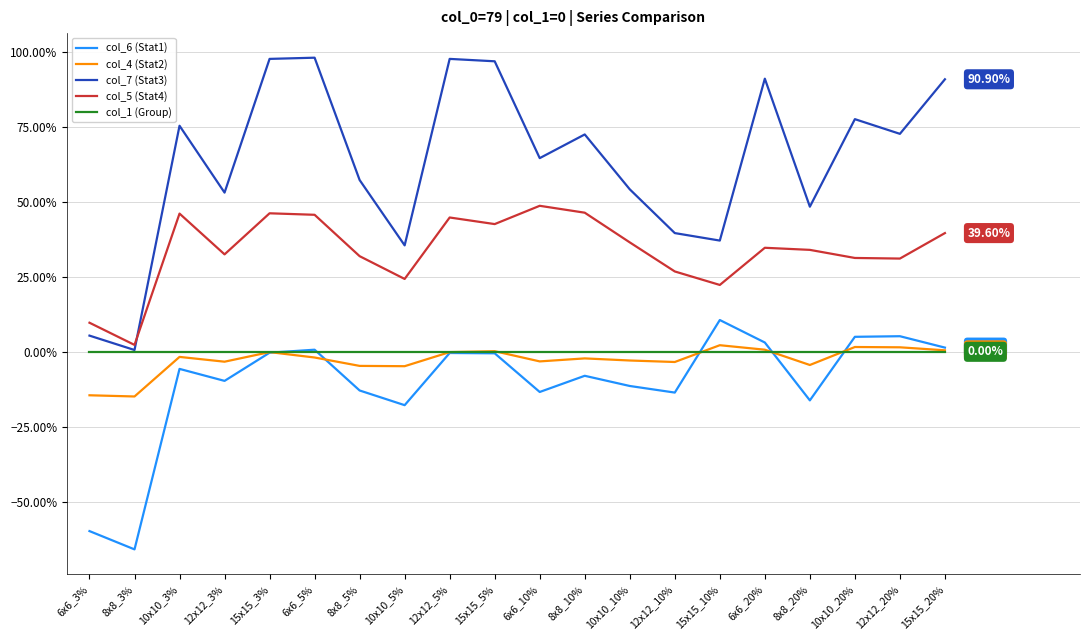

True or false: col_5 (Stat4) and col_6 (Stat1) cross at least once.

False